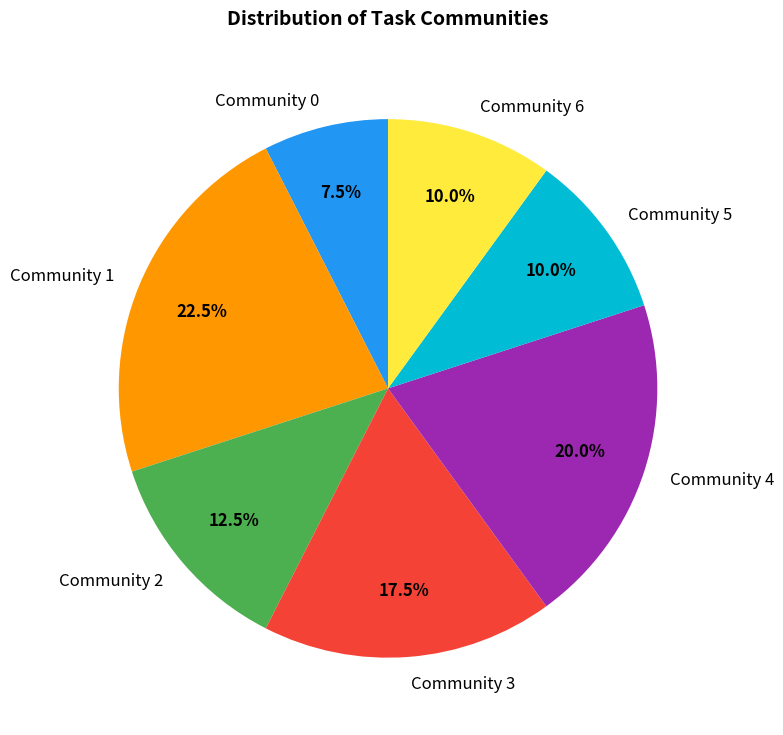

What is the smallest slice in the pie chart?

Community 0